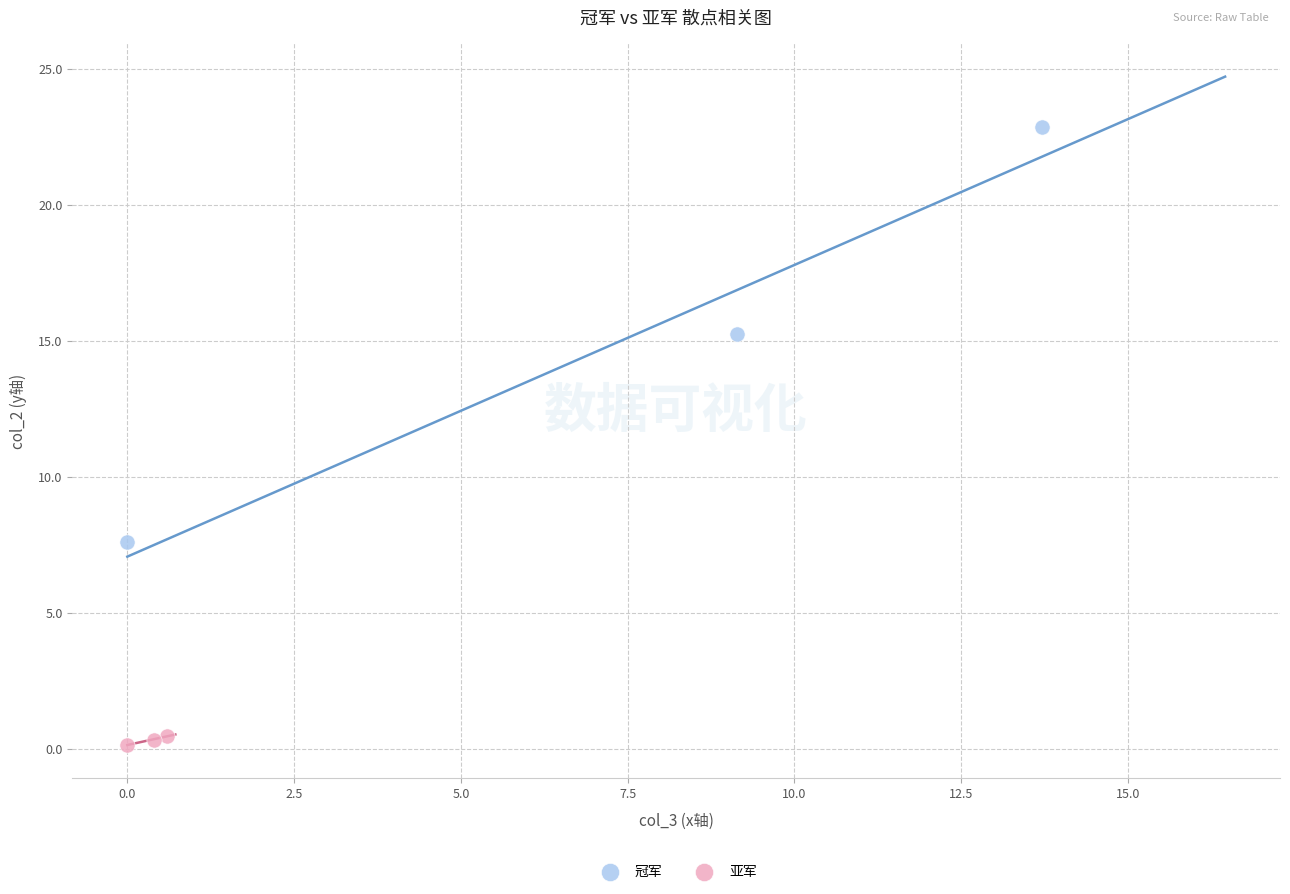

Which series contains the lowest Y value?

亚军